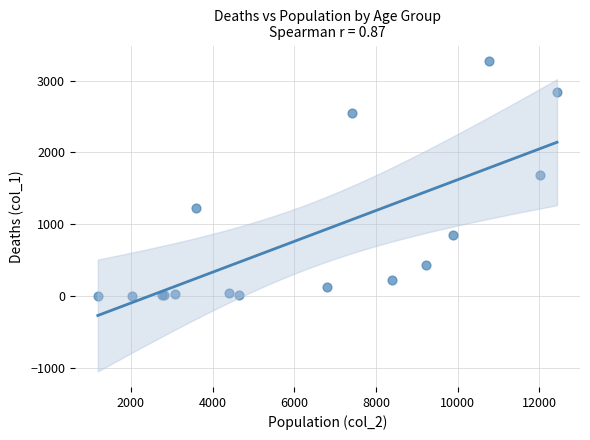

What Y value in the scatter plot is closest to 1638?

1690